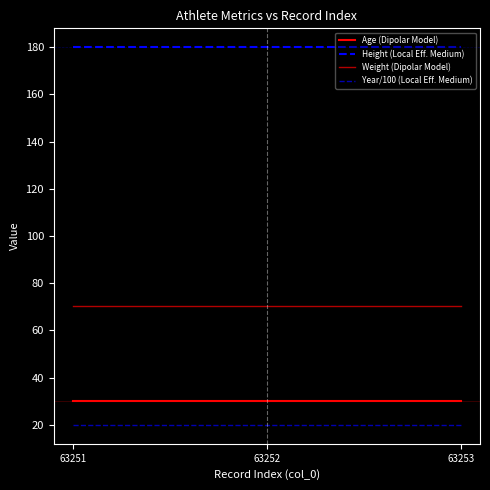

Count the number of categories in the chart.

3